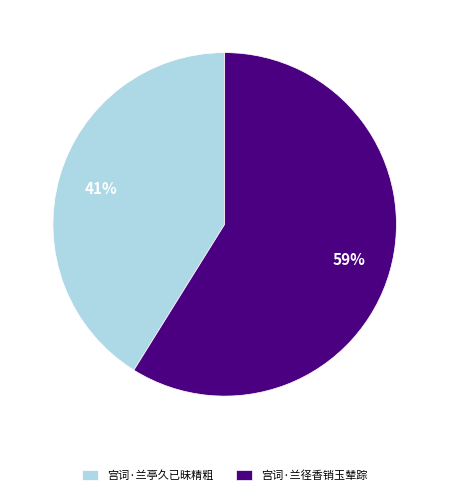

What is the ratio of the value at 宫词·兰径香销玉辇踪 to the value at 宫词·兰亭久已昧精粗?

1.4